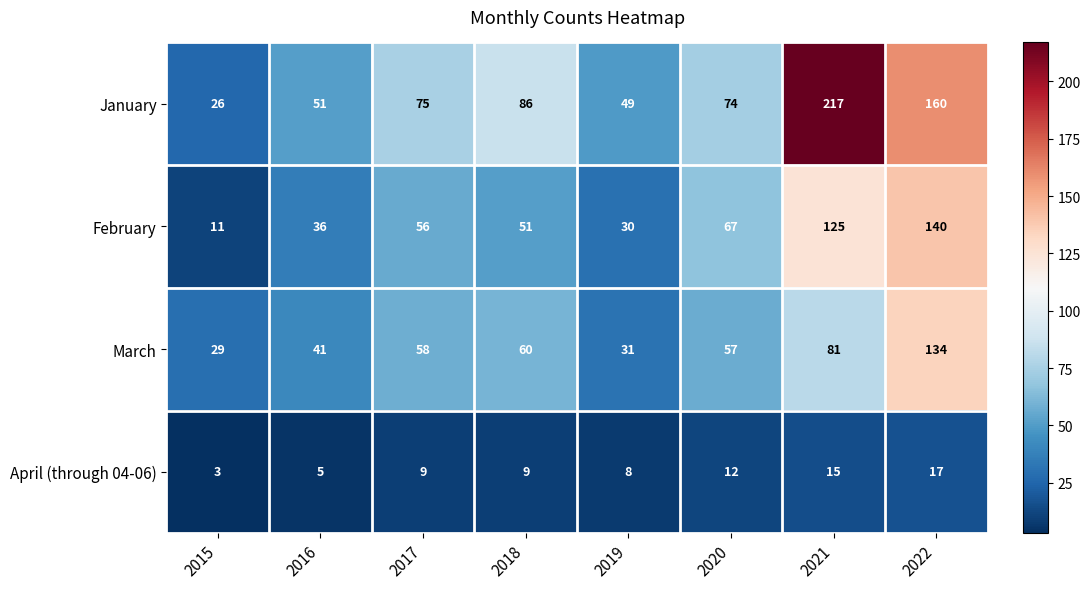

What is the difference between the second highest and second lowest values in the January series?

111